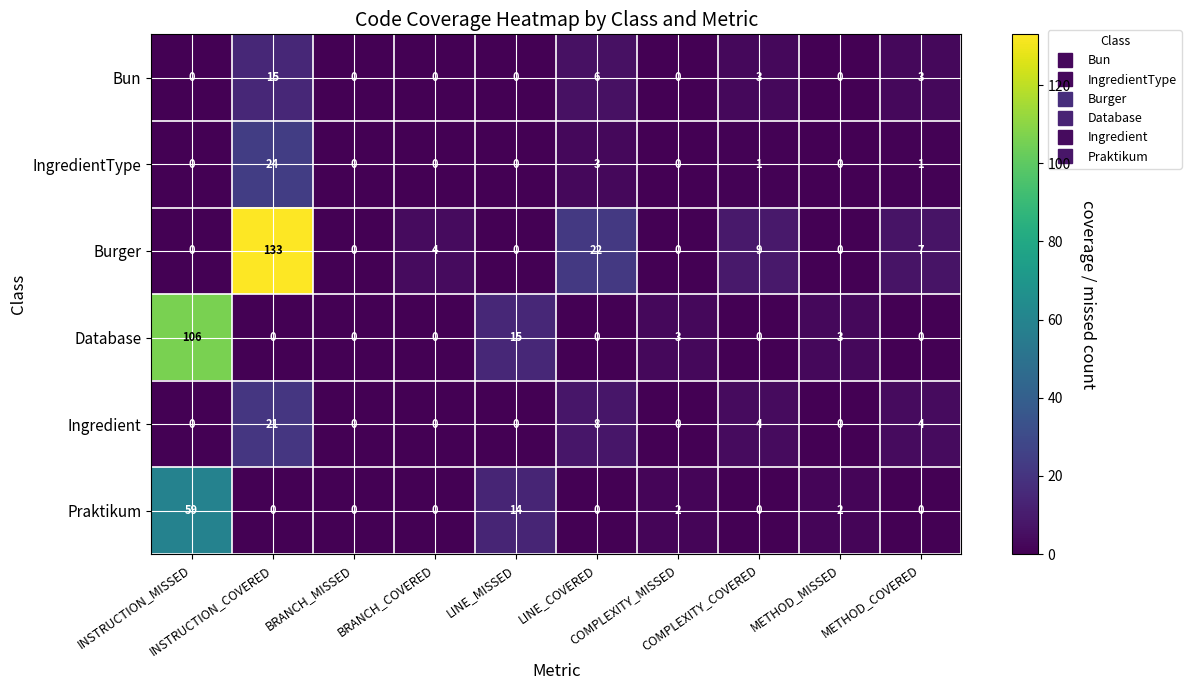

At how many categories does at least one series exceed 38?

2